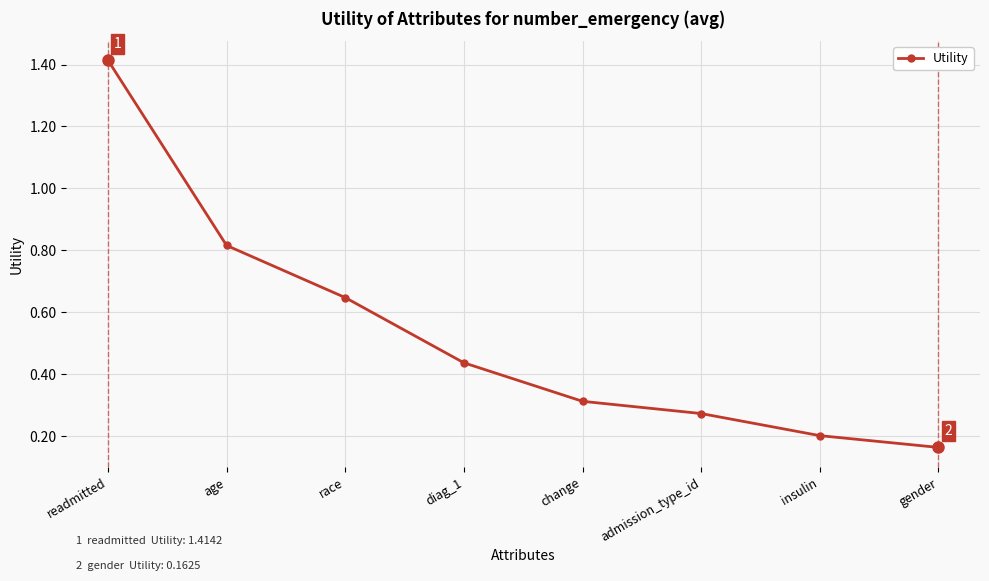

Which has a higher value, change or gender?

change